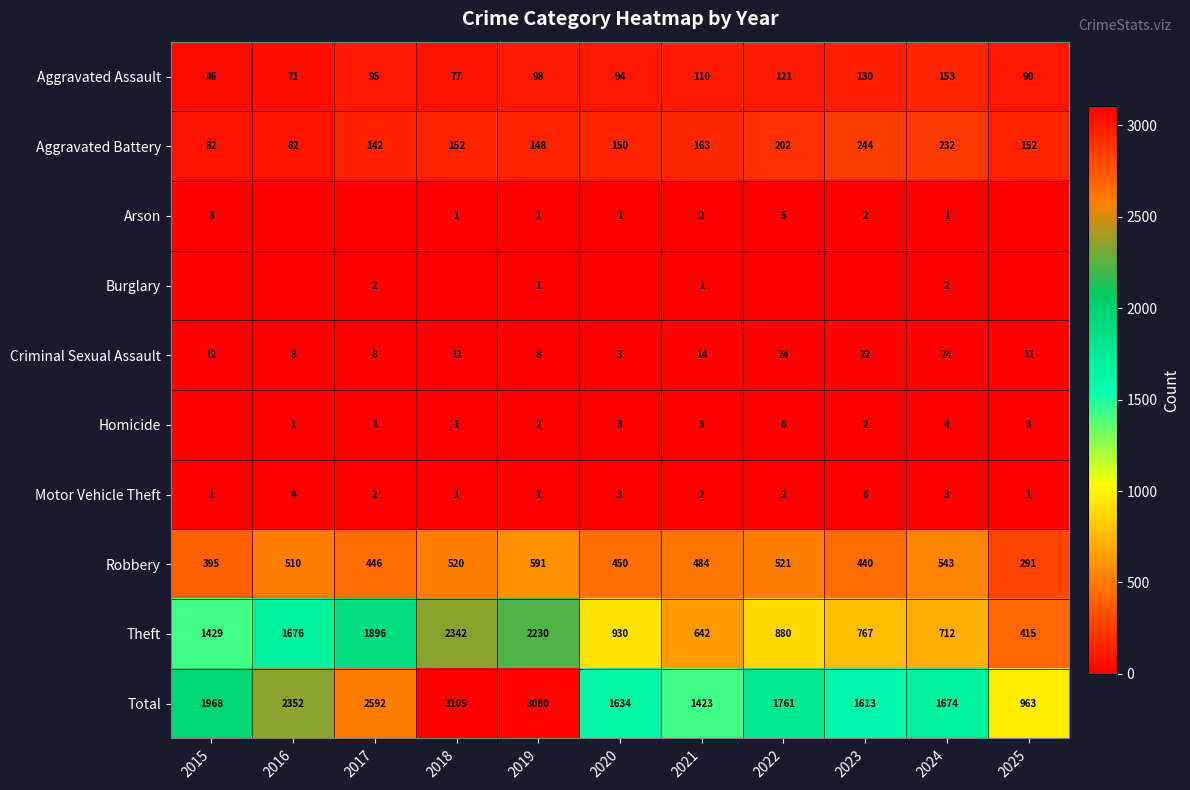

Where does the Criminal Sexual Assault series first go above 11?

2015